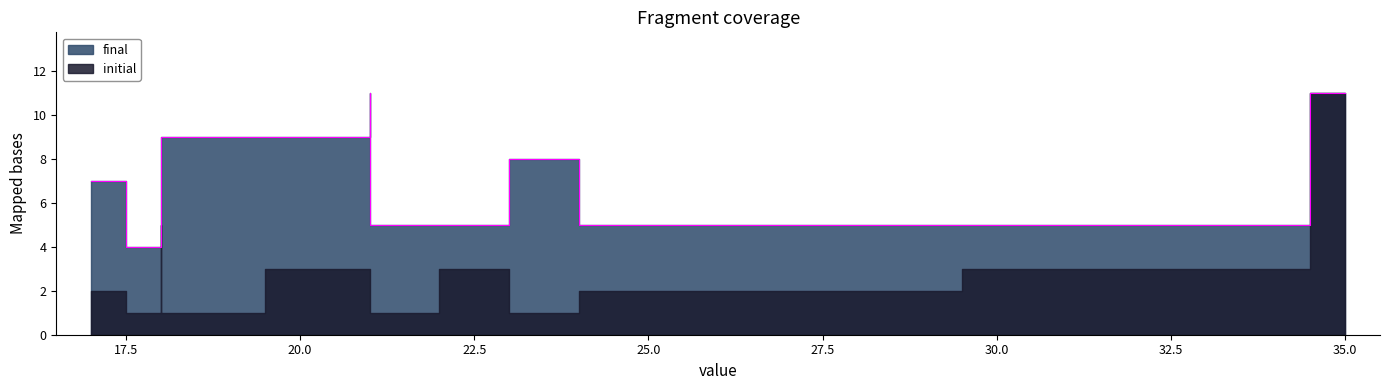

True or false: initial and final intersect in this chart.

False